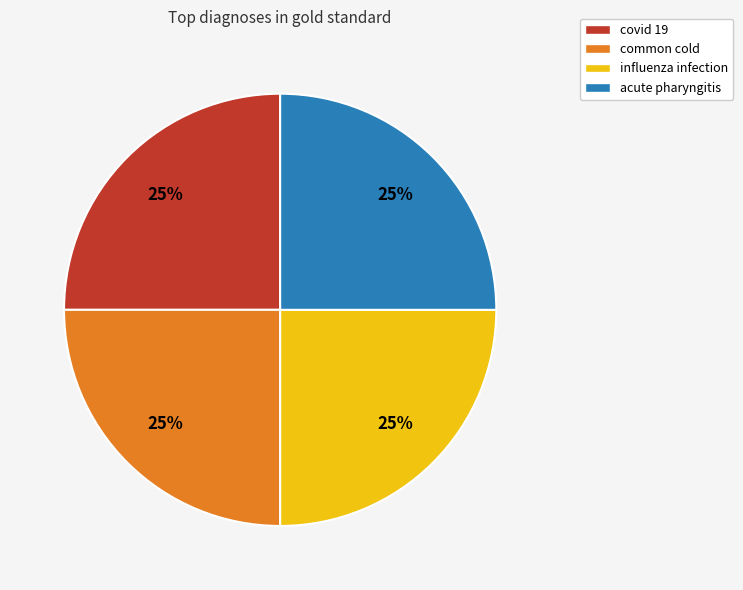

Is influenza infection the majority of the pie?

No